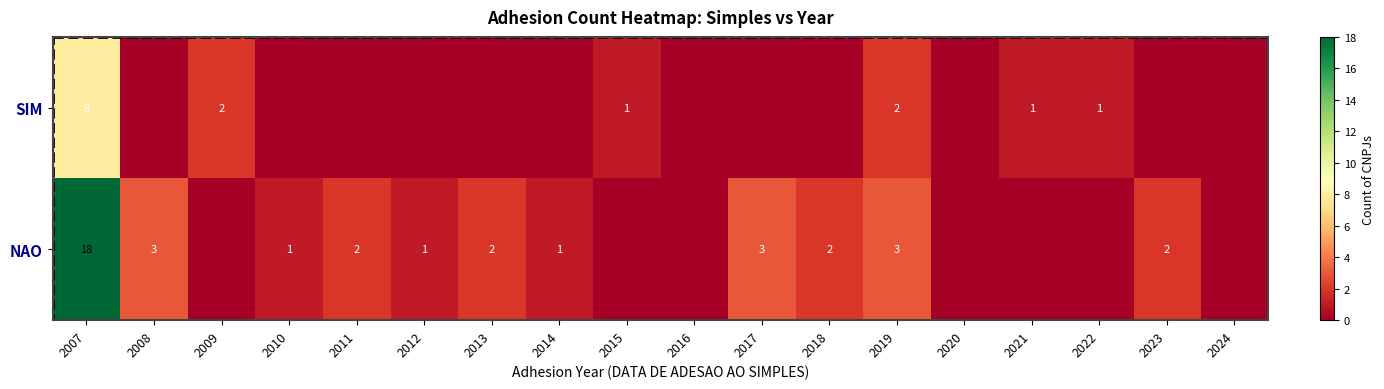

The value of NAO at 2012 is 1. True or false?

True